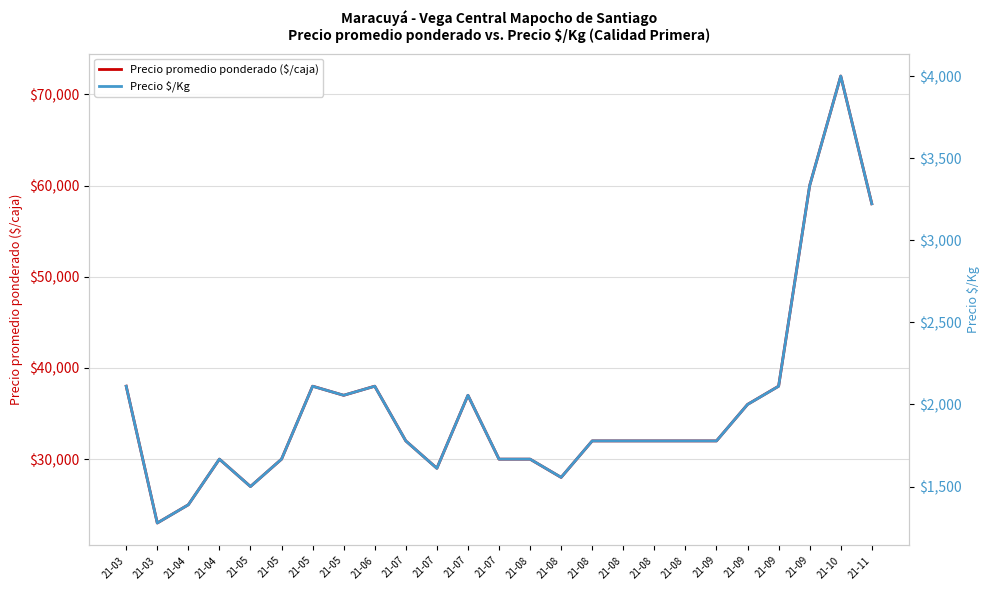

What is the sum of all Precio promedio ponderado ($/caja) values?

896000